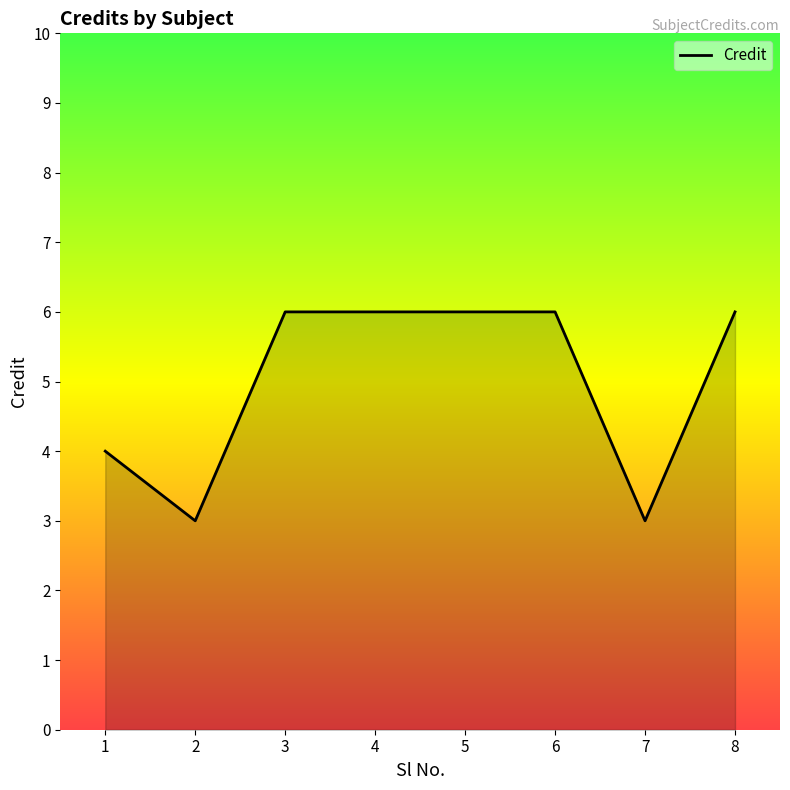

What is the minimum value shown in the chart?

3